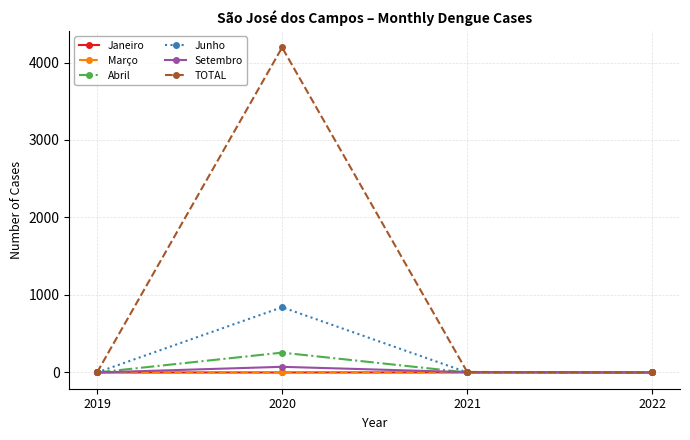

Is it true that Abril equals 0 at 2019?

True